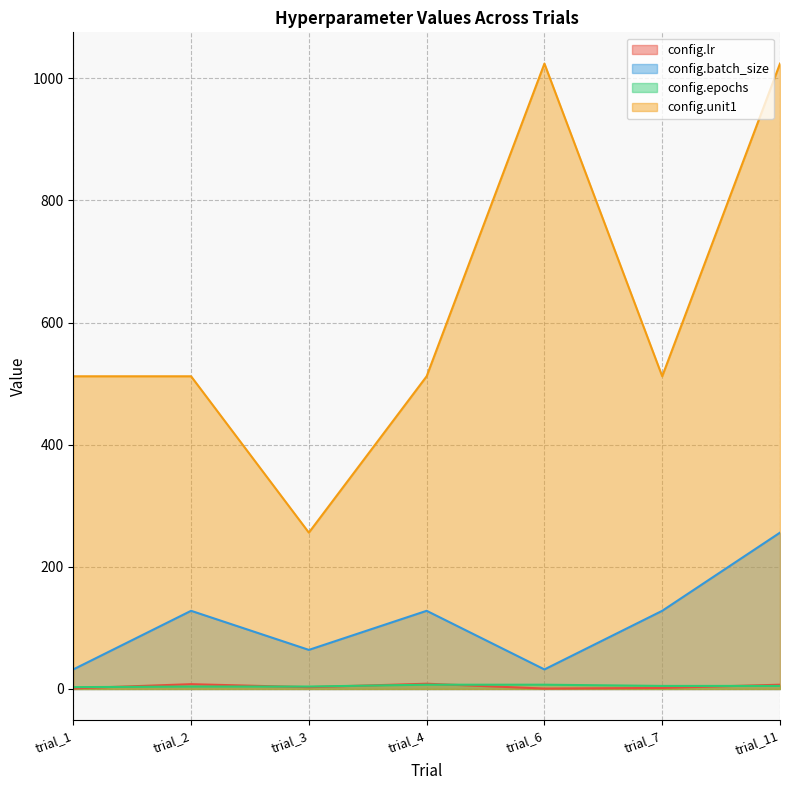

Which label corresponds to the largest value in the chart?

trial_6